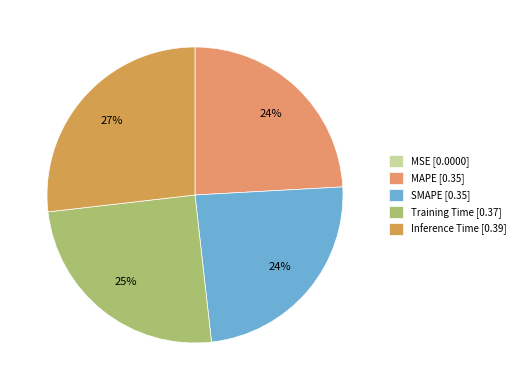

Which slice is the smallest?

MSE